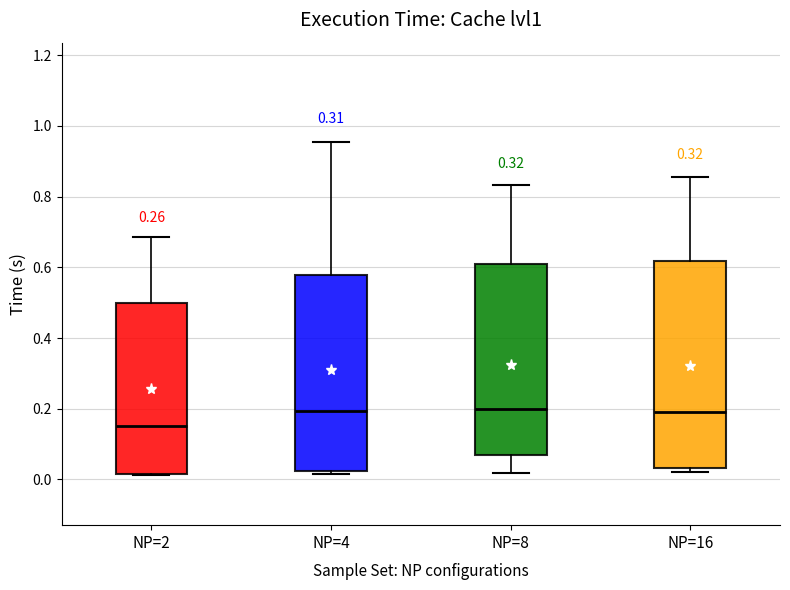

Reading left to right, transcribe this box plot: for each box, give where its median line is, the range the box spans, and where its two whiskers end, as read against the y-axis. The values are not printed on the chart, so give them approximately, as read against the axis.

NP=2: median 0.14, box 0.02 to 0.50, whiskers 0.02 to 0.68
NP=4: median 0.20, box 0.02 to 0.58, whiskers 0.02 to 0.96
NP=8: median 0.20, box 0.06 to 0.62, whiskers 0.02 to 0.84
NP=16: median 0.20, box 0.04 to 0.62, whiskers 0.02 to 0.86